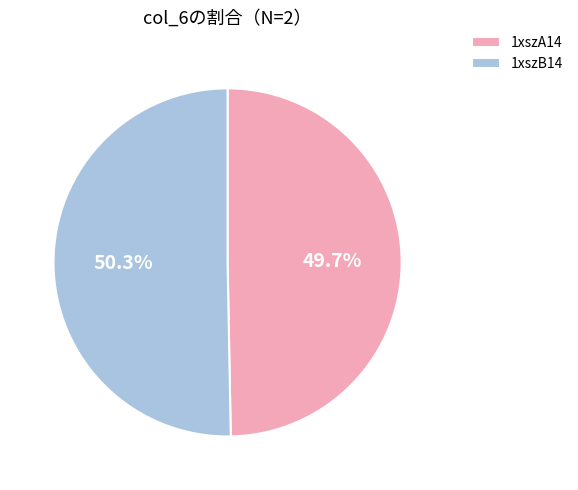

Rank the categories by value from lowest to highest.

1xszA14, 1xszB14